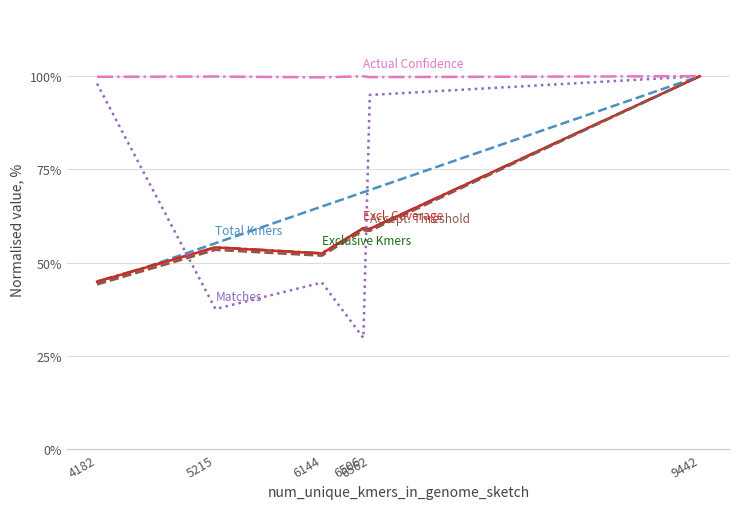

Does the chart display data point markers on the line(s)?

No